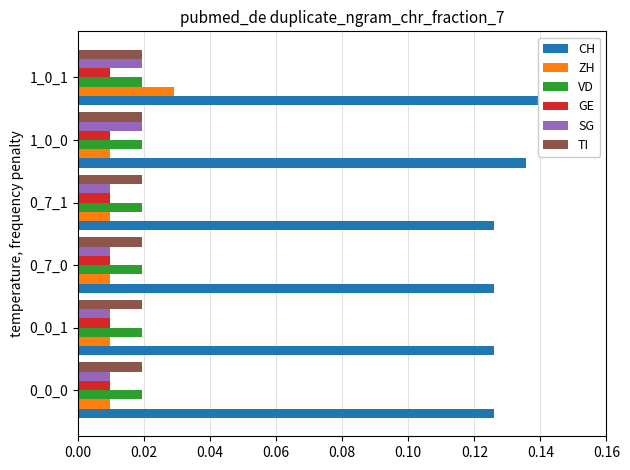

Which series changed the most between 0.02 and 0.08?

SG